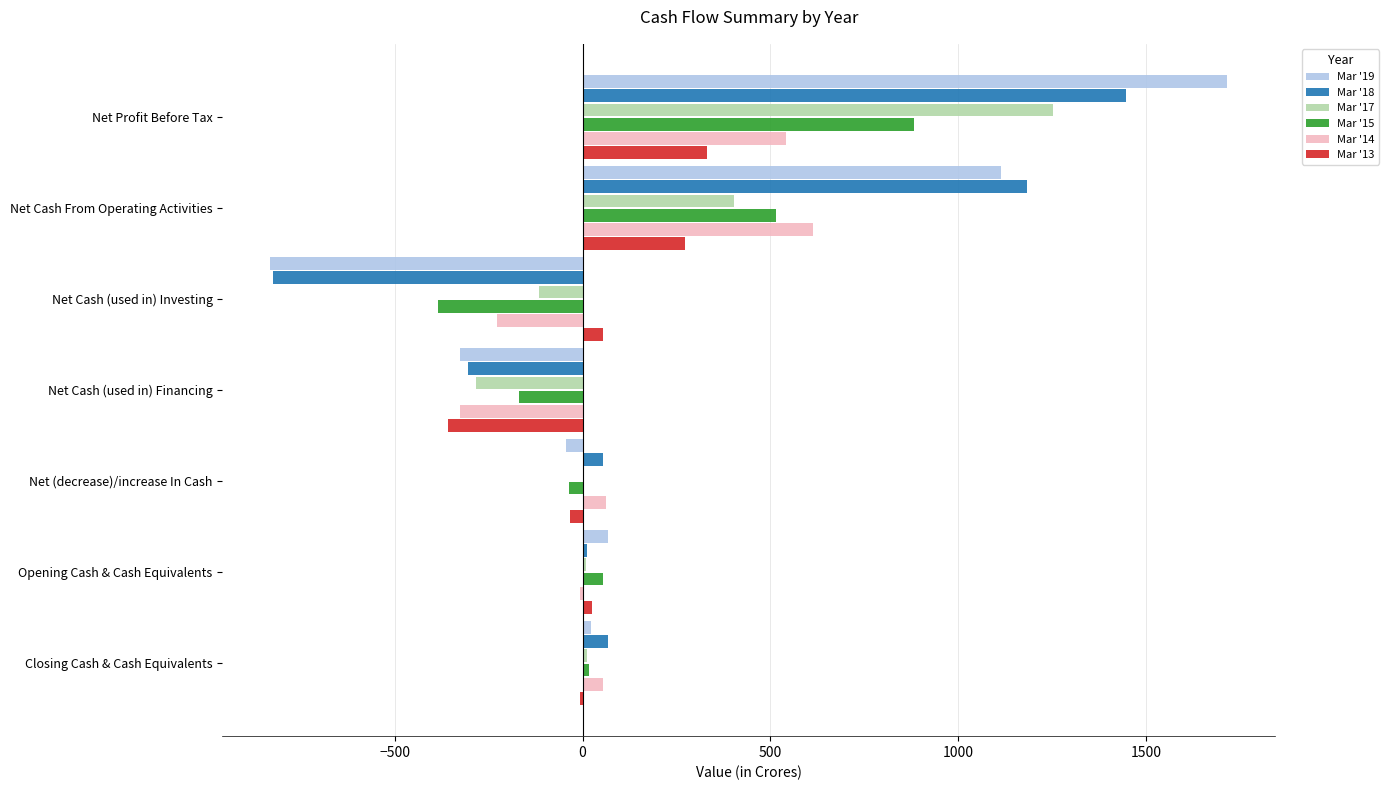

True or false: Mar '19 has a value of -227.8 at Net Cash (used in) Financing.

False